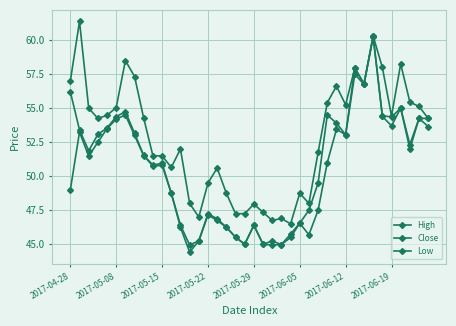

What is the greatest value displayed?

61.4